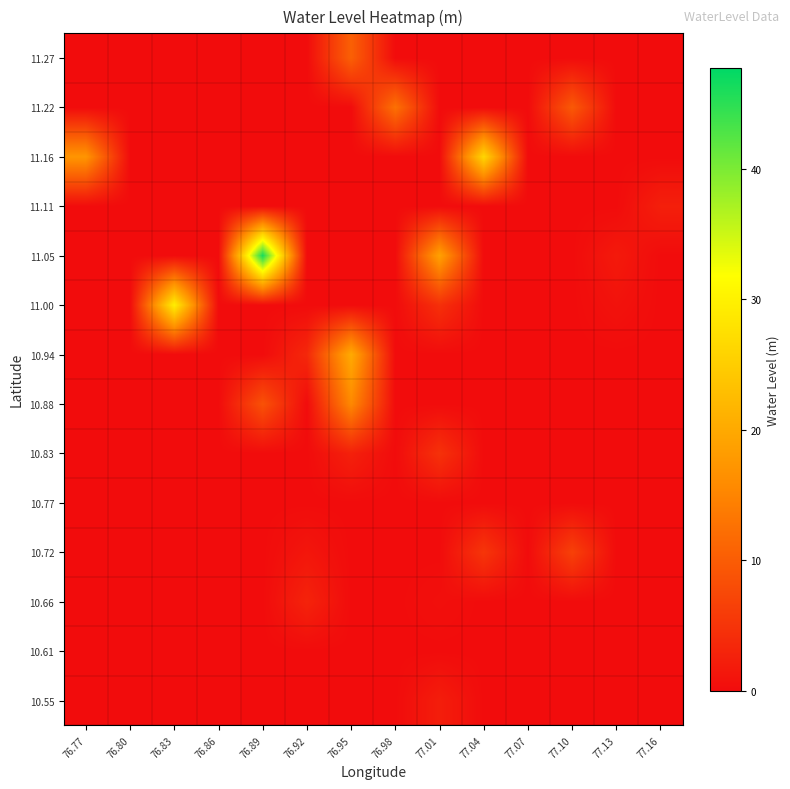

At which category is the sum across all series the highest?

76.89